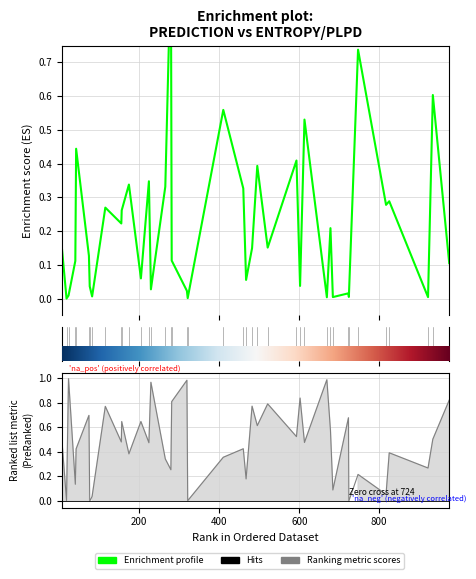

Rank the series at 7 from lowest to highest value.

Enrichment profile, Ranking metric scores